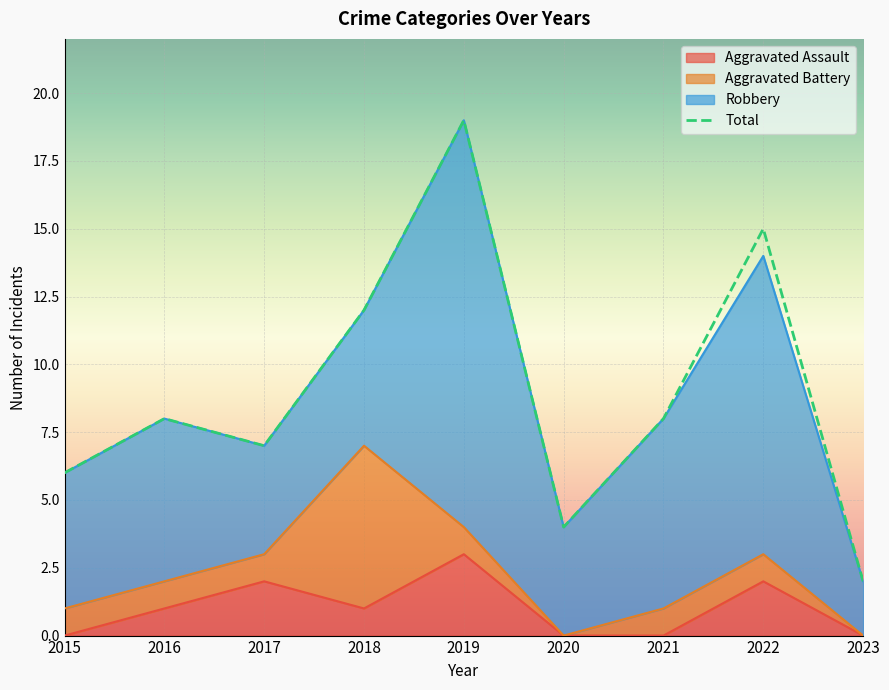

True or false: Aggravated Assault has more than 1 points higher than both neighbors.

True